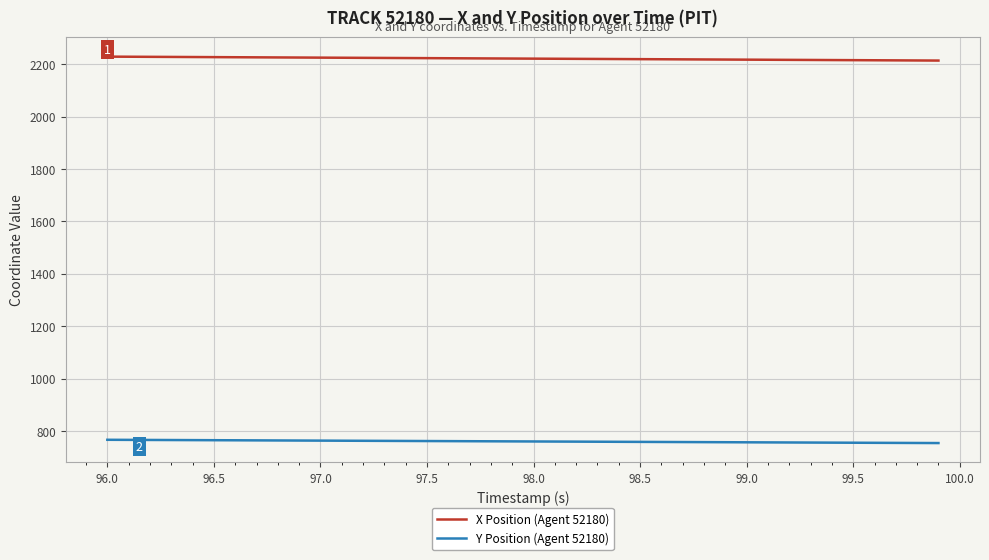

What is the minimum value shown in the chart?

754.0